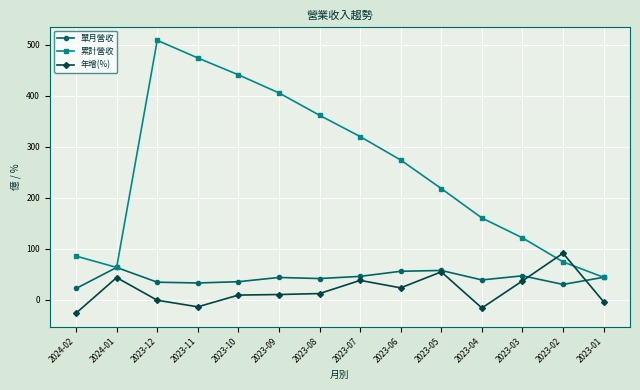

What is the sum of the 單月營收 values at 2023-05 and 2024-01?

121.0